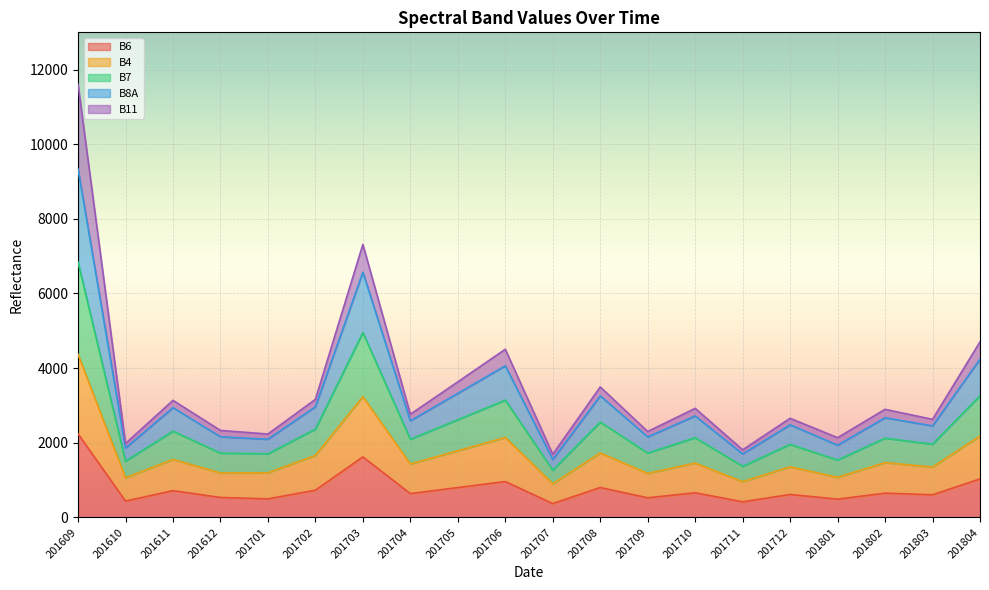

Where does the B8A series first go above 2895?

201609